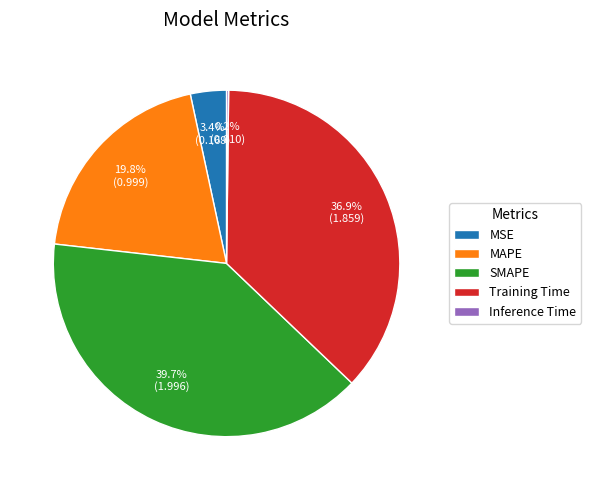

What percentage do MAPE and MSE together represent?

23.2%